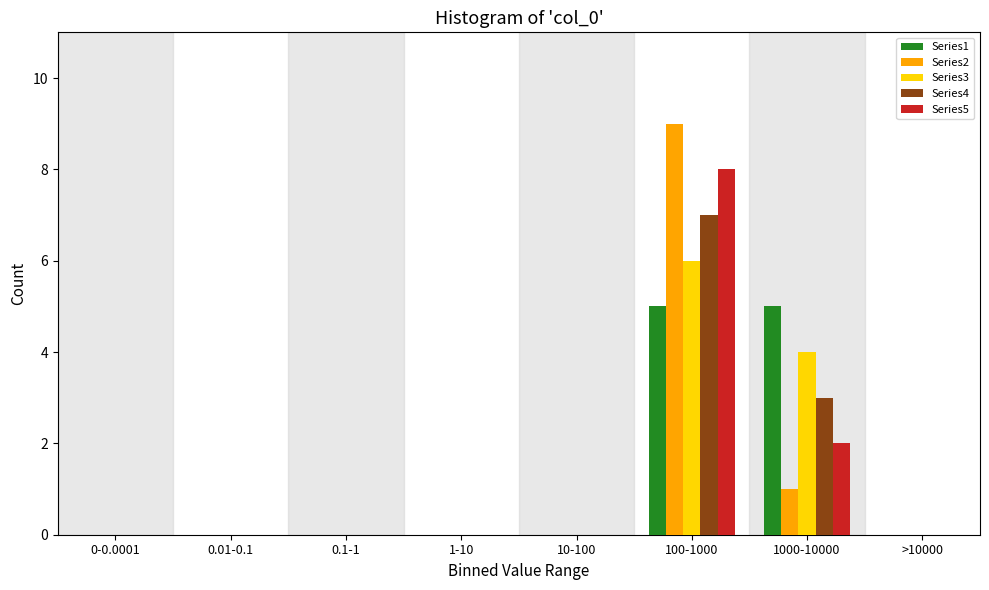

The value of Series1 at 100-1000 is 3. True or false?

False